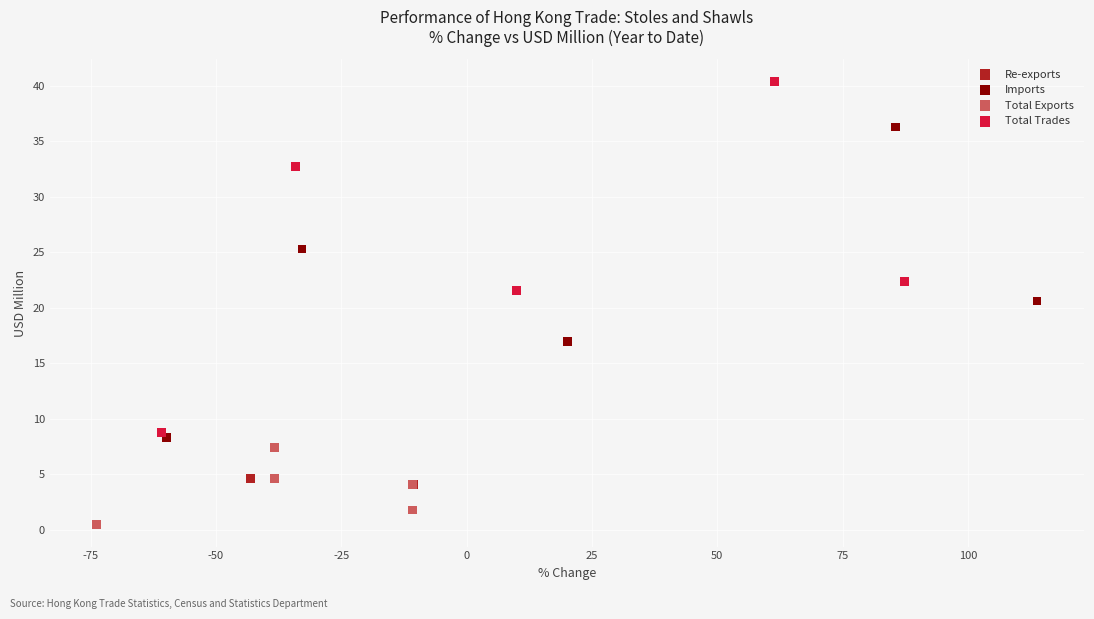

Which series has the largest Y range (max minus min)?

Total Trades